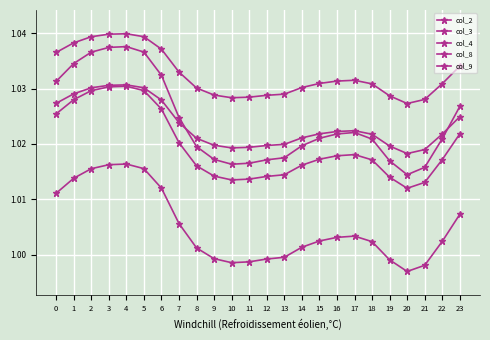

The value of col_2 at 0 is 1.7. True or false?

False